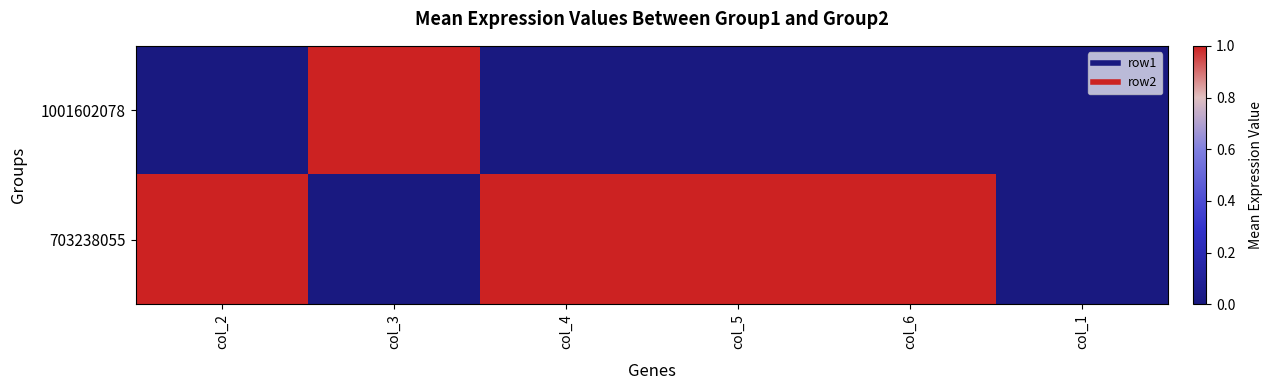

What is the total value across all series at col_3?

1